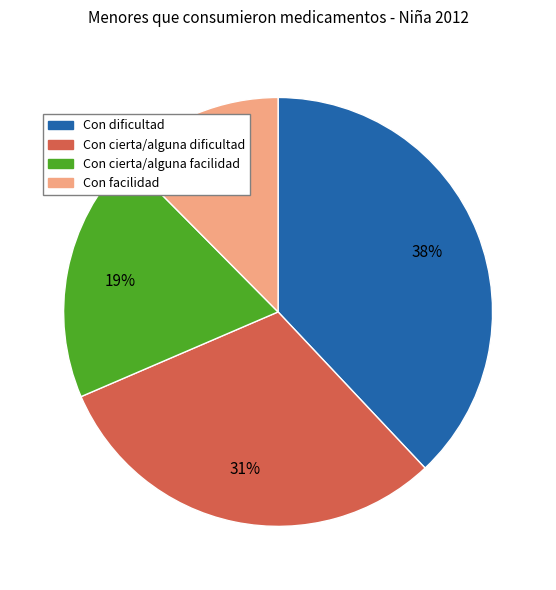

Rank the categories by value from lowest to highest.

Con facilidad, Con cierta/alguna facilidad, Con cierta/alguna dificultad, Con dificultad